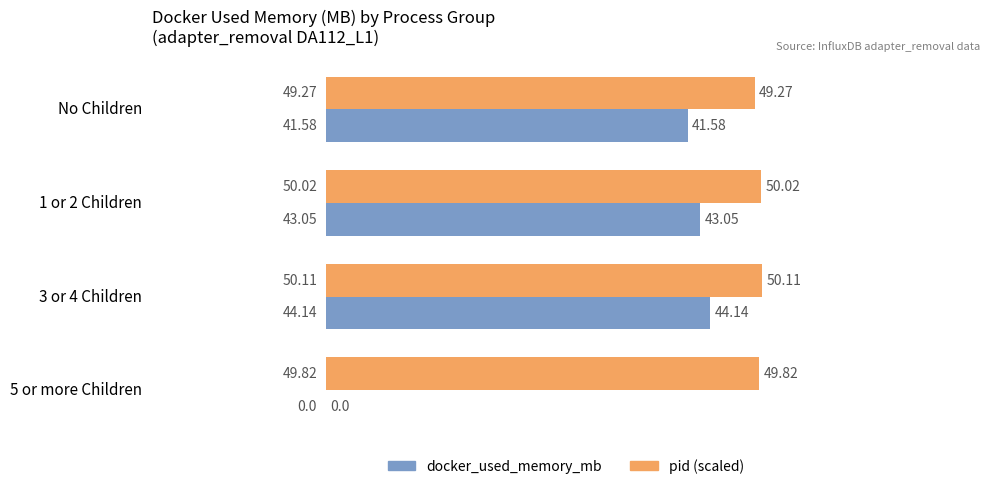

What is the greatest value displayed?

50.1